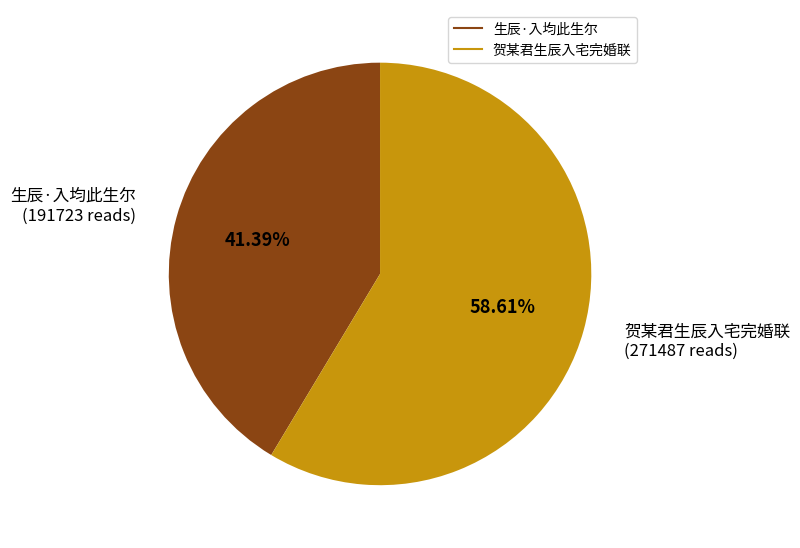

To the nearest percent, what portion does 贺某君生辰入宅完婚联 represent?

59%